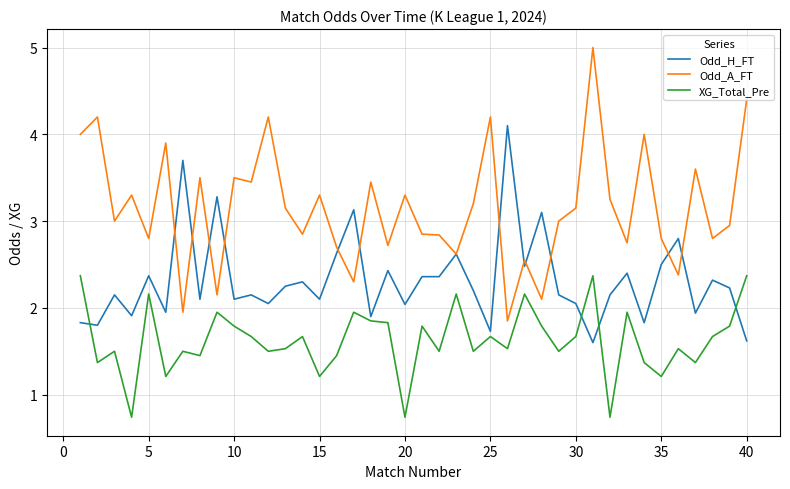

List the series in order of their peak value, lowest first.

XG_Total_Pre, Odd_H_FT, Odd_A_FT